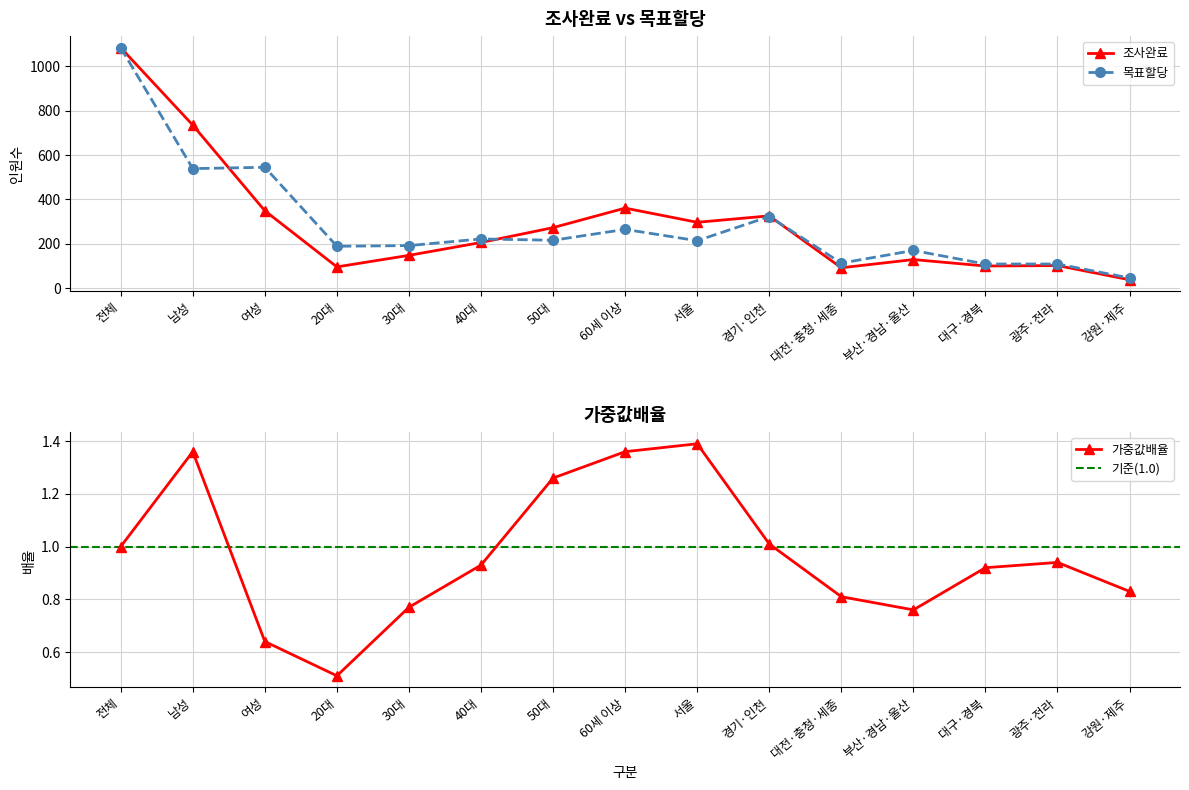

Where is the first local minimum for 조사완료?

20대